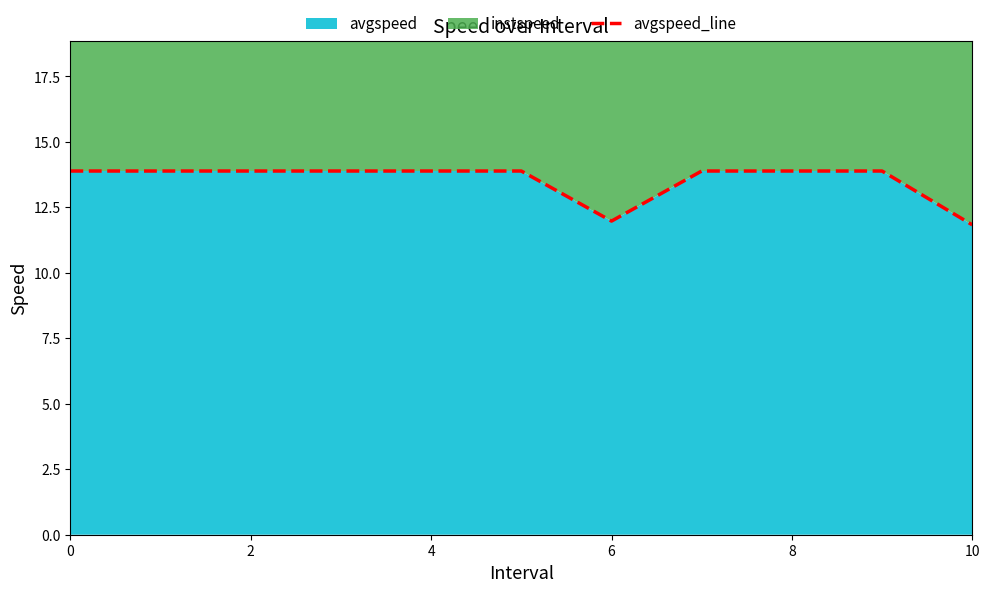

What is the maximum value shown in the chart?

13.9